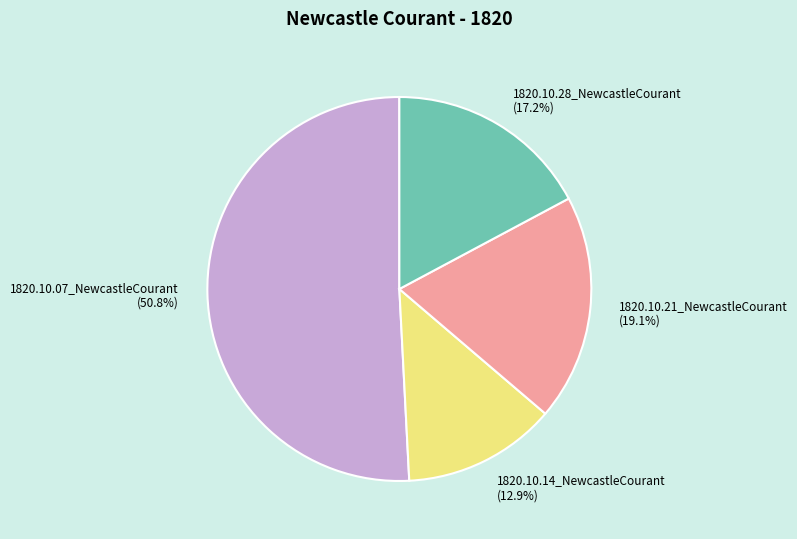

True or false: 1820.10.21_NewcastleCourant accounts for 27% of the total.

False